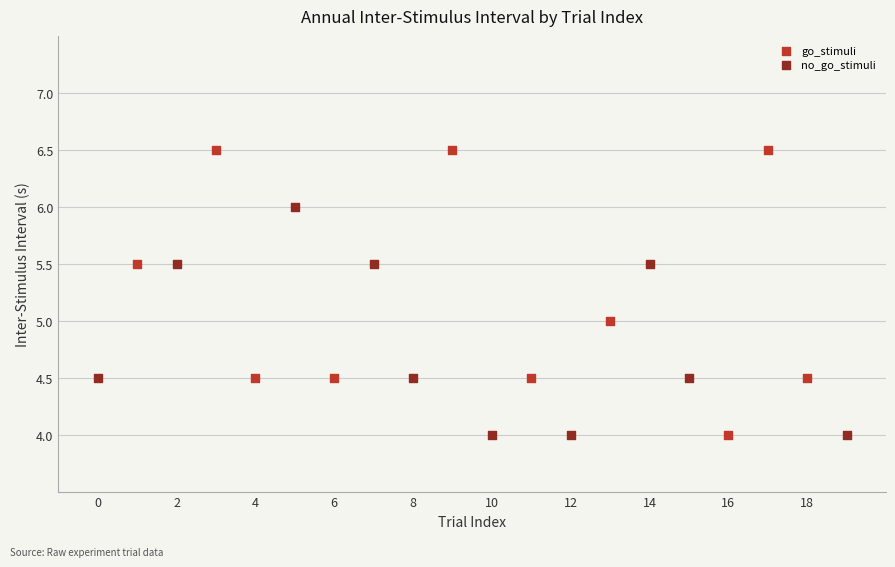

Which series reaches the maximum Y coordinate?

go_stimuli